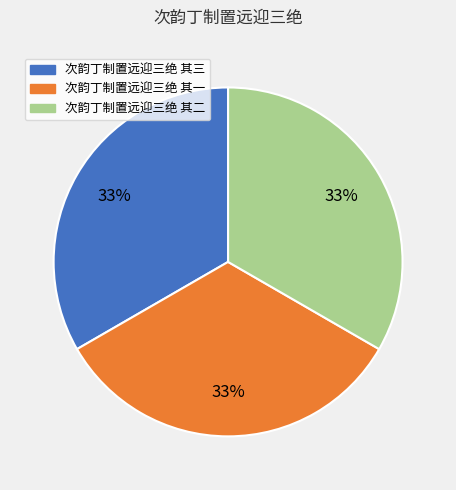

Combined, do 次韵丁制置远迎三绝 其一 and 次韵丁制置远迎三绝 其二 account for over 50%?

Yes